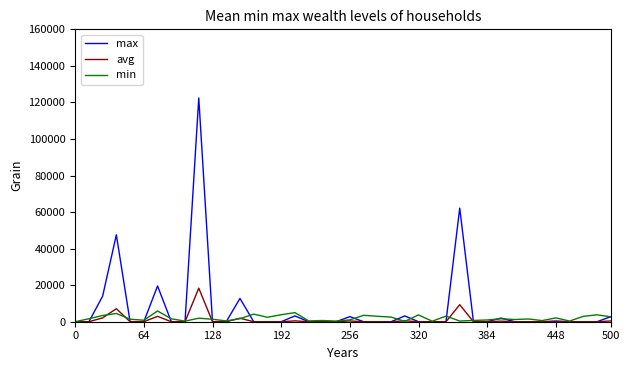

What is the maximum value shown in the chart?

122454.7